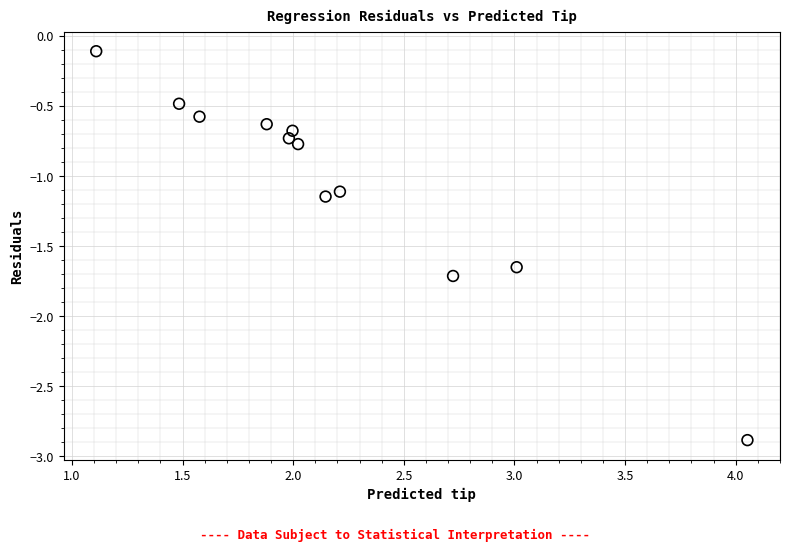

What is the average X value?

2.2